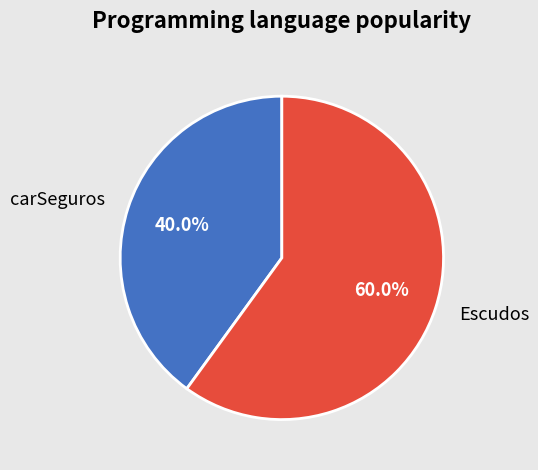

Which category accounts for the majority?

Escudos